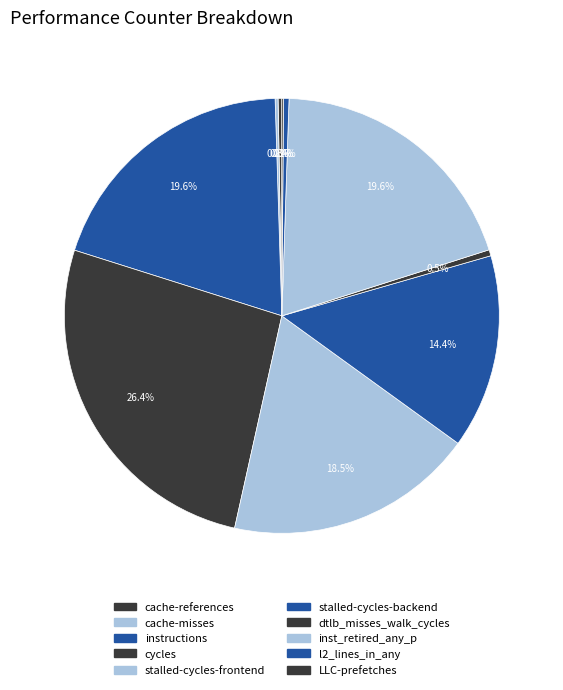

To the nearest percent, what is the difference between the cycles and cache-misses slice percentages?

26%